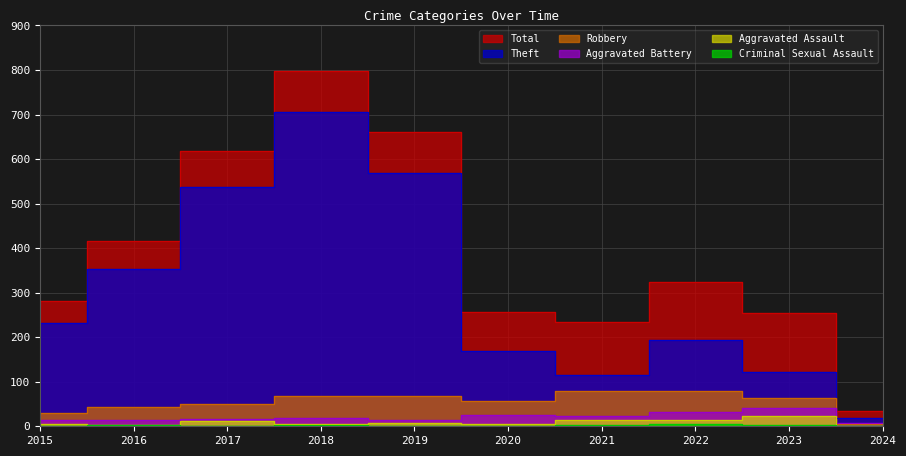

What is the highest value of the Total series?

797